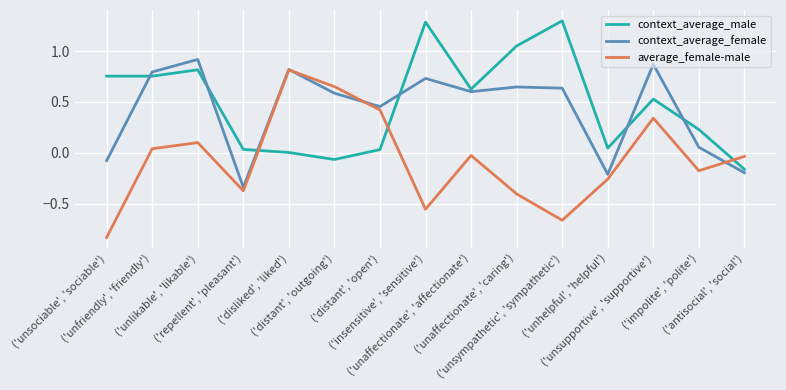

What is the total value across all series at ('unaffectionate', 'caring')?

1.3